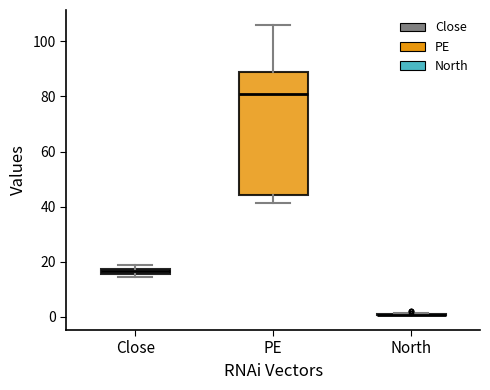

Which box is the tallest, from its lower edge to its upper edge?

PE